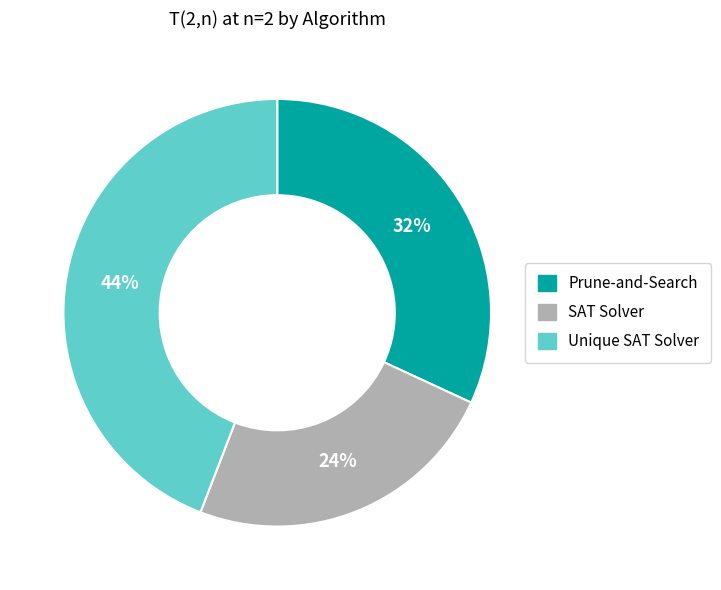

To the nearest percent, what is the difference between the largest and smallest slice percentages?

20%